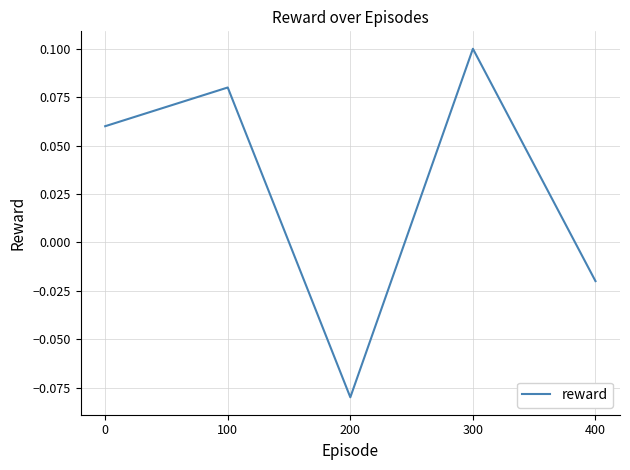

The value at 300 is 0.1. True or false?

True